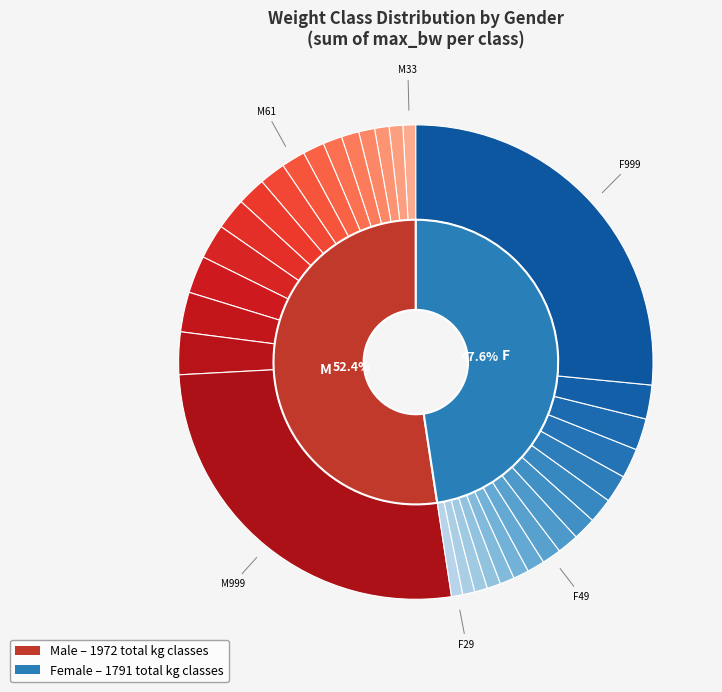

Rank the series by their maximum value, from highest to lowest.

M (sum max_bw), F (sum max_bw)